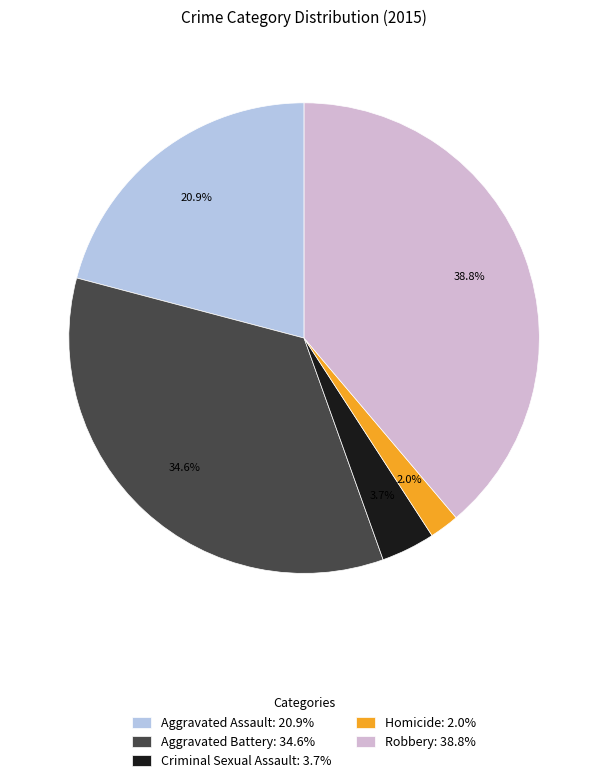

To the nearest percent, what portion does Aggravated Battery represent?

35%